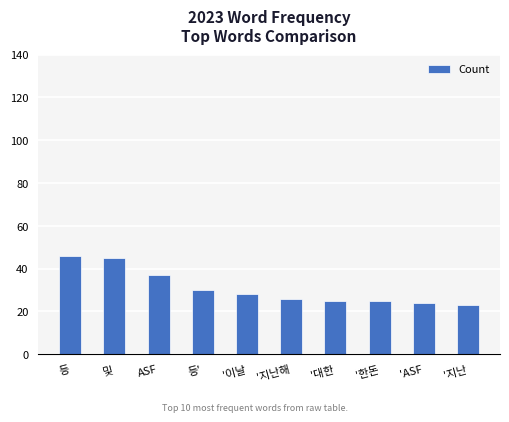

Reading right to left, list all the values displayed in this chart.

23	24	25	25	26	28	30	37	45	46